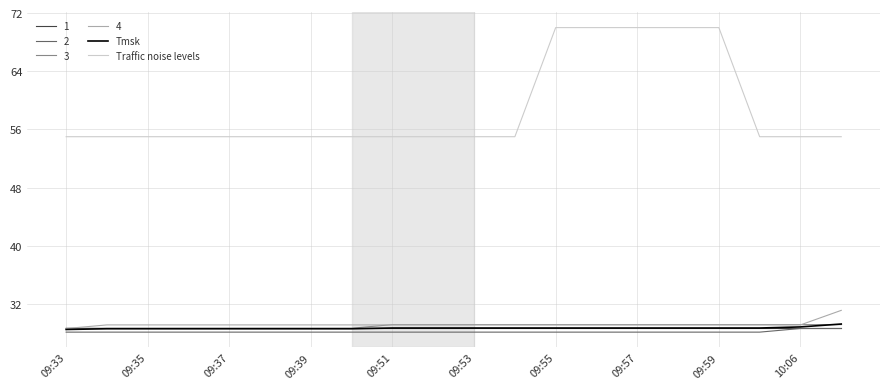

True or false: Traffic noise levels and 4 cross at least once.

False